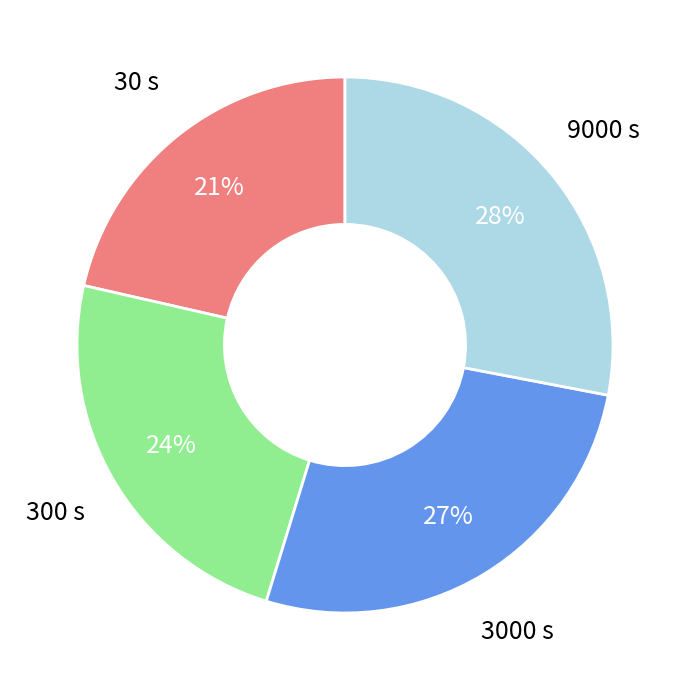

Does any single category account for the majority?

No